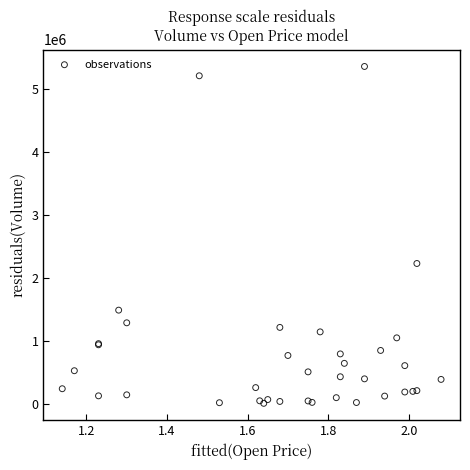

What Y value in the scatter plot is closest to 2685000?

2231000